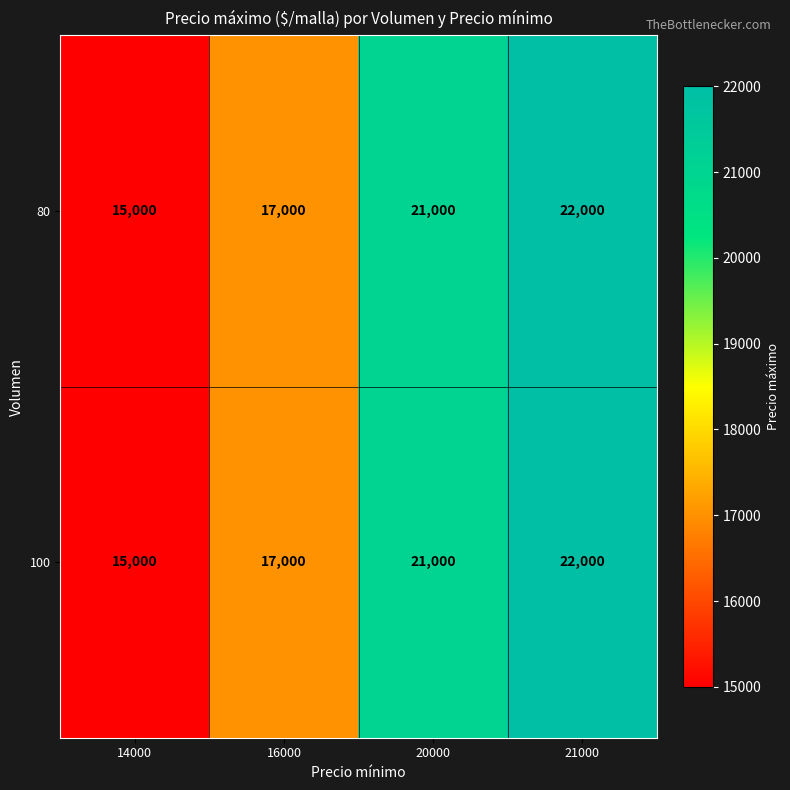

Count the 100 values in the range 17000 to 22000.

3